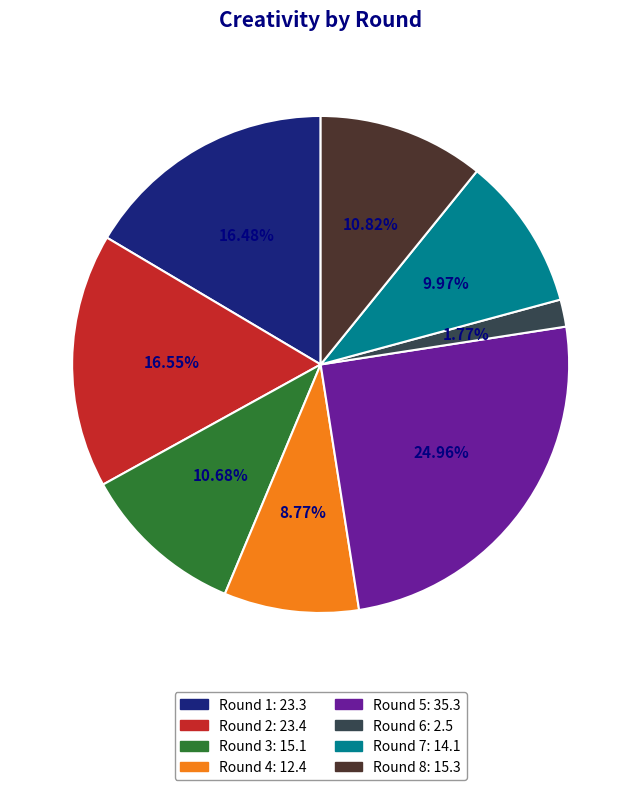

To the nearest percent, what is the average slice percentage?

12%